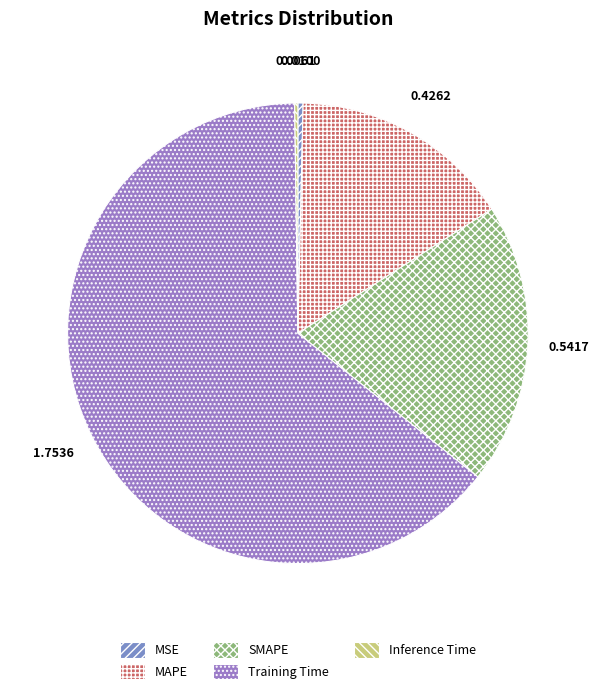

How many segments does this pie chart have?

5